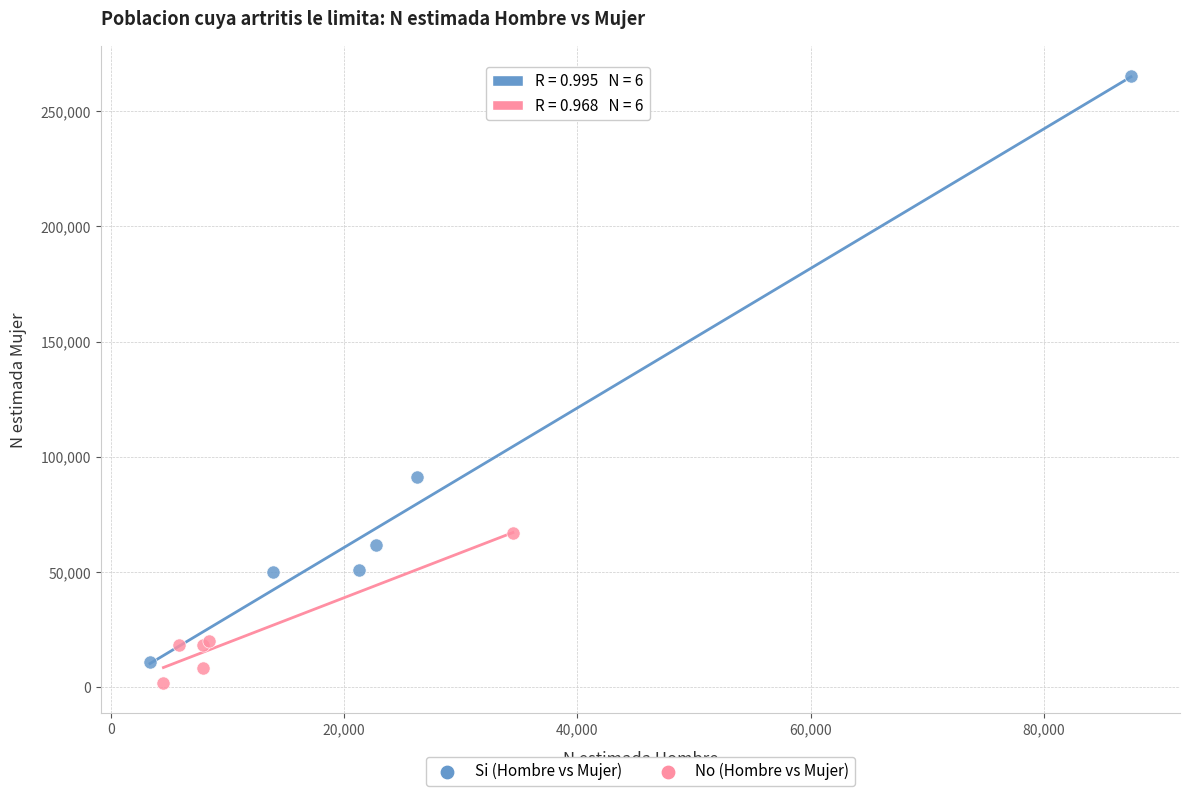

Which series has the largest Y range (max minus min)?

Si (Hombre vs Mujer)